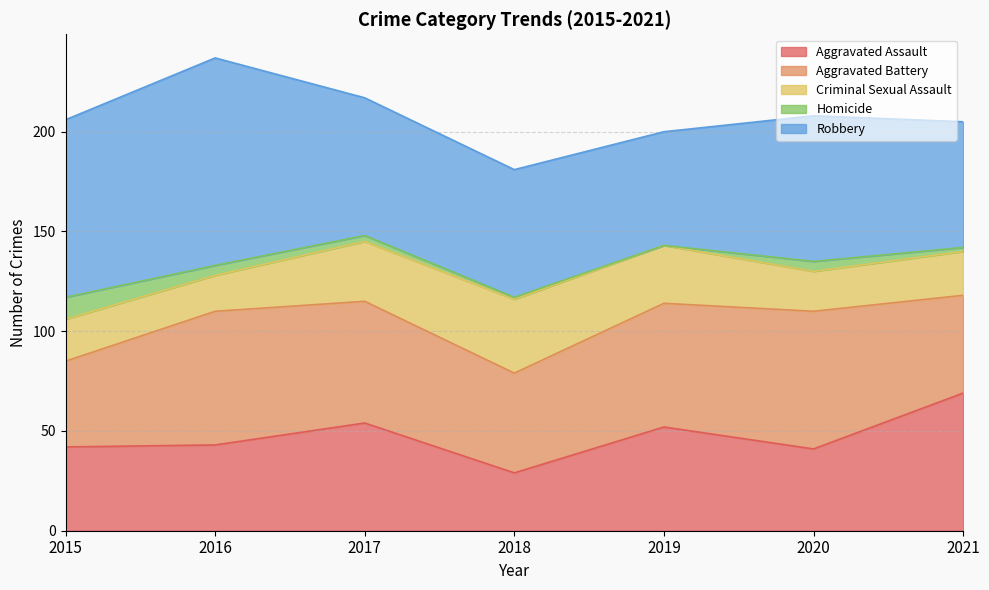

Reading left to right, what are all the values shown in this chart?

Aggravated Assault: 2015=42	2016=43	2017=54	2018=29	2019=52	2020=41	2021=69
Aggravated Battery: 2015=43	2016=67	2017=61	2018=50	2019=62	2020=69	2021=49
Criminal Sexual Assault: 2015=21	2016=18	2017=30	2018=37	2019=29	2020=20	2021=22
Homicide: 2015=11	2016=5	2017=3	2018=1	2019=0	2020=5	2021=2
Robbery: 2015=89	2016=104	2017=69	2018=64	2019=57	2020=73	2021=63